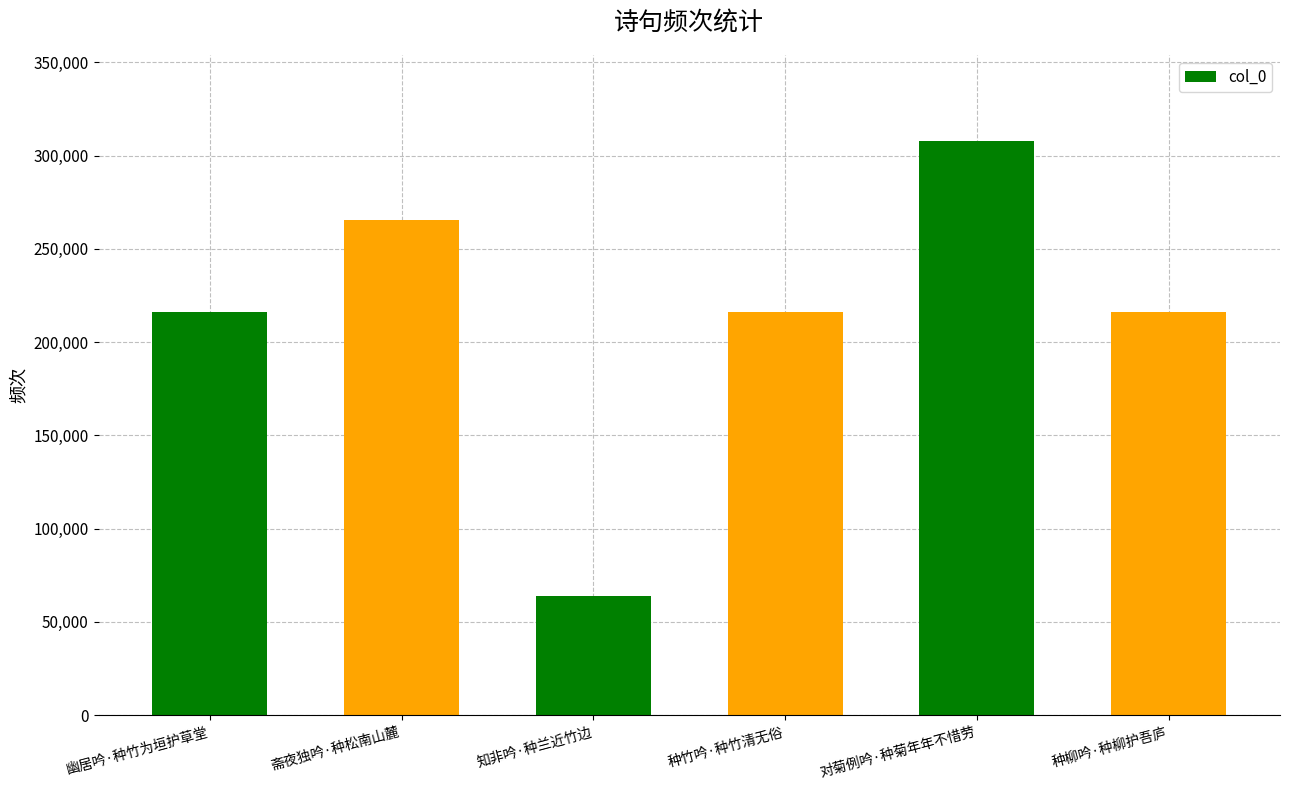

What is the difference between the second highest and minimum values?

201998